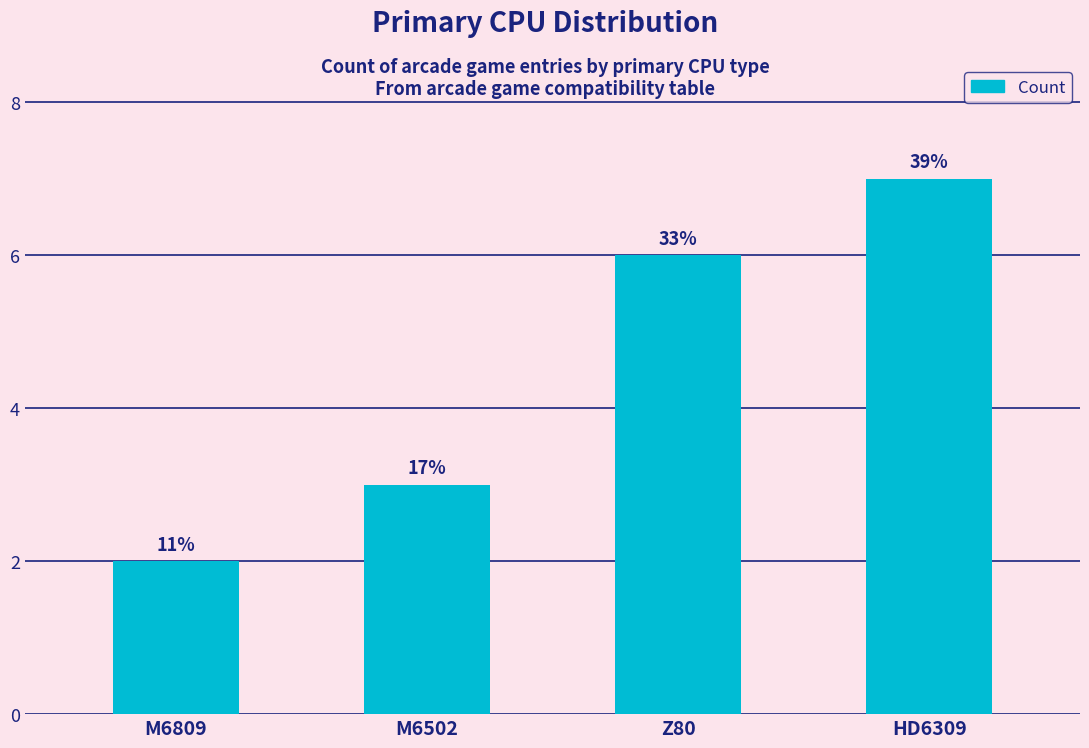

Reading left to right, list all the values displayed in this chart.

2	3	6	7